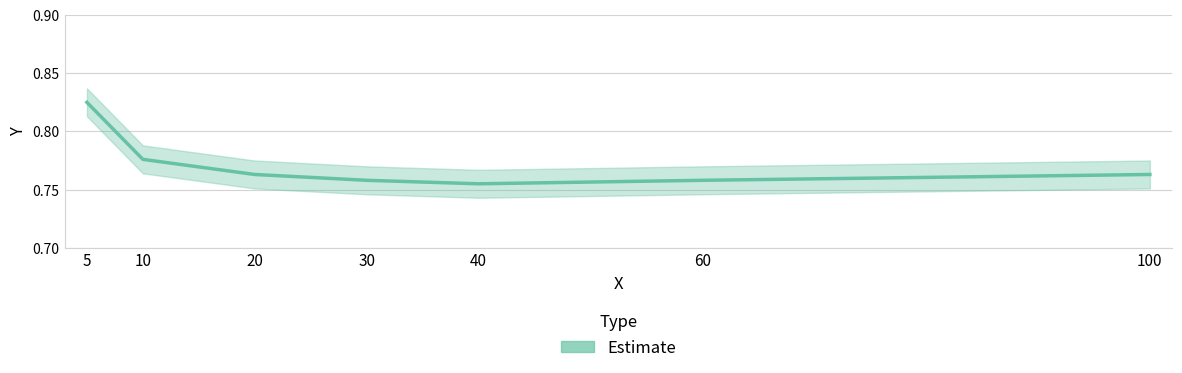

Reading left to right, list all the values displayed in this chart.

5=0.8	10=0.8	20=0.8	30=0.8	40=0.8	60=0.8	100=0.8